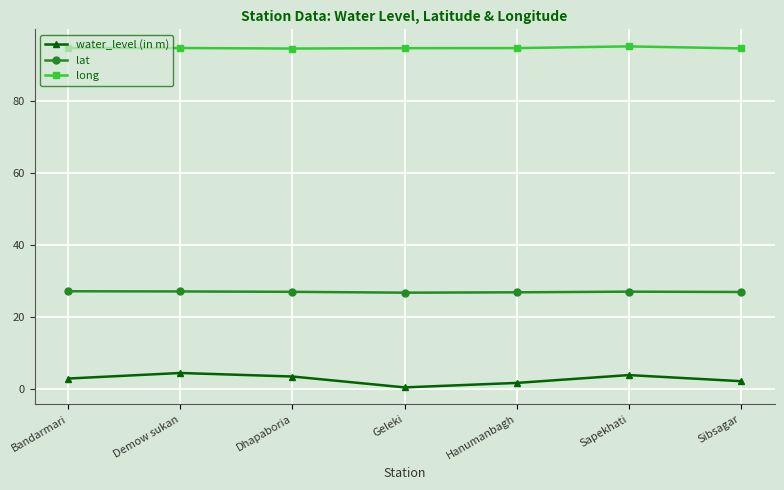

Which series has the largest total across all categories?

long